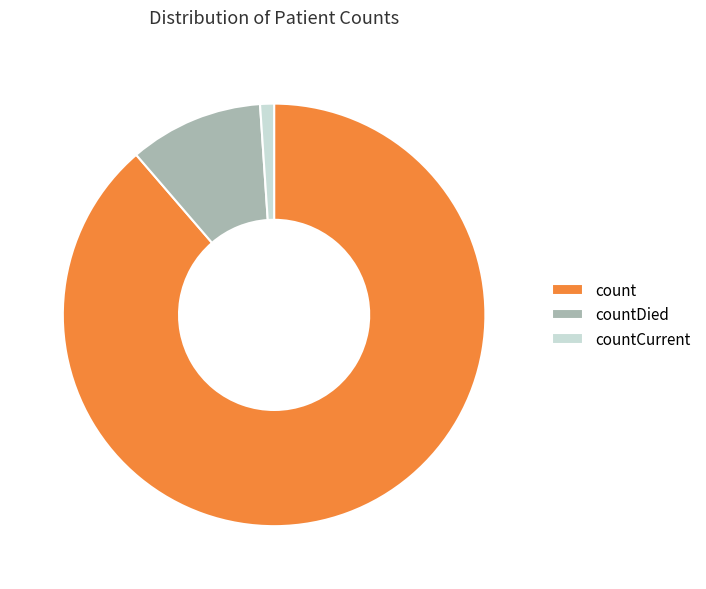

Which category has the biggest portion of the pie?

count